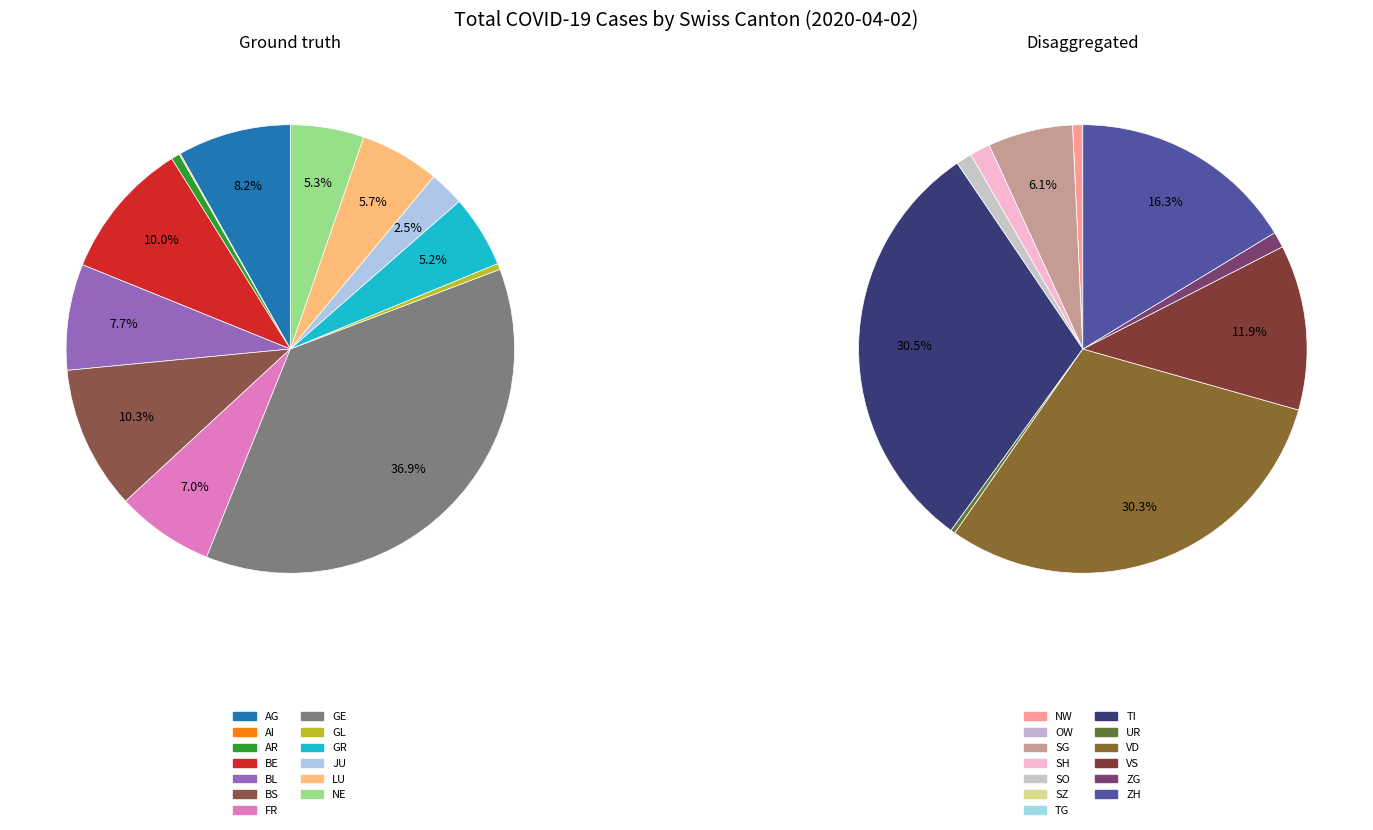

Is there a majority slice in this chart?

No